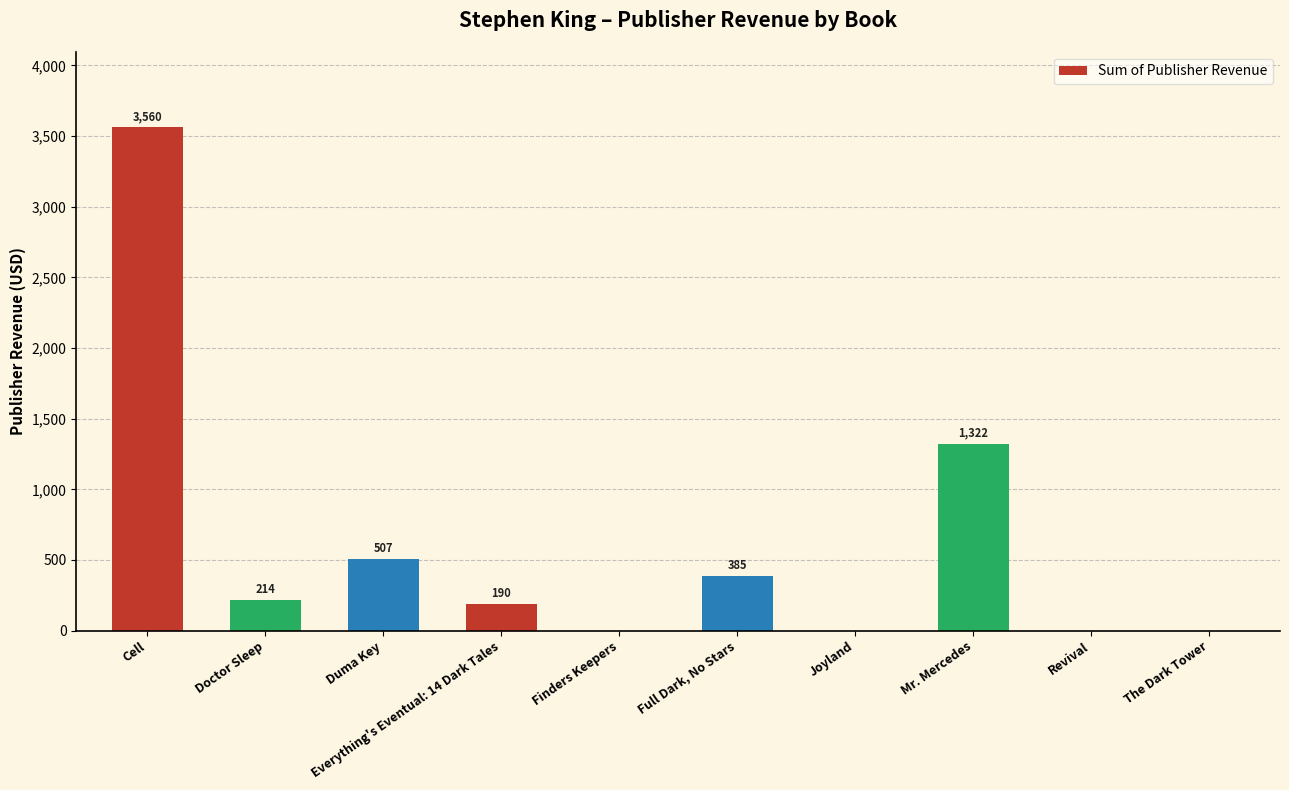

How many values exceed 214?

5